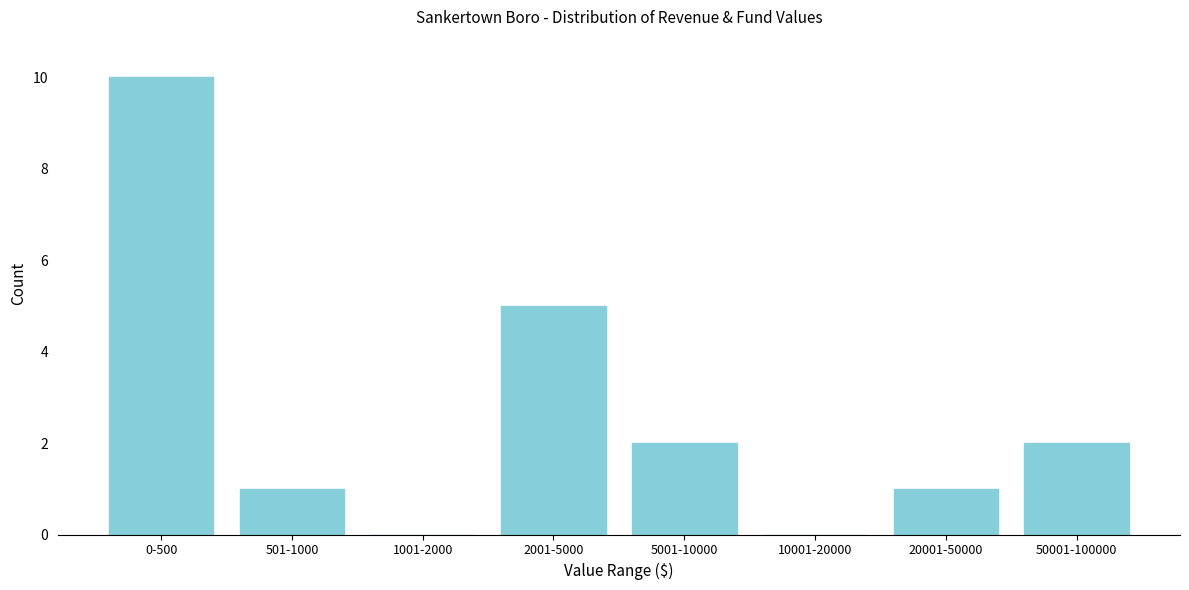

Reading right to left, transcribe all the data shown in this chart.

50001-100000=2	20001-50000=1	10001-20000=0	5001-10000=2	2001-5000=5	1001-2000=0	501-1000=1	0-500=10